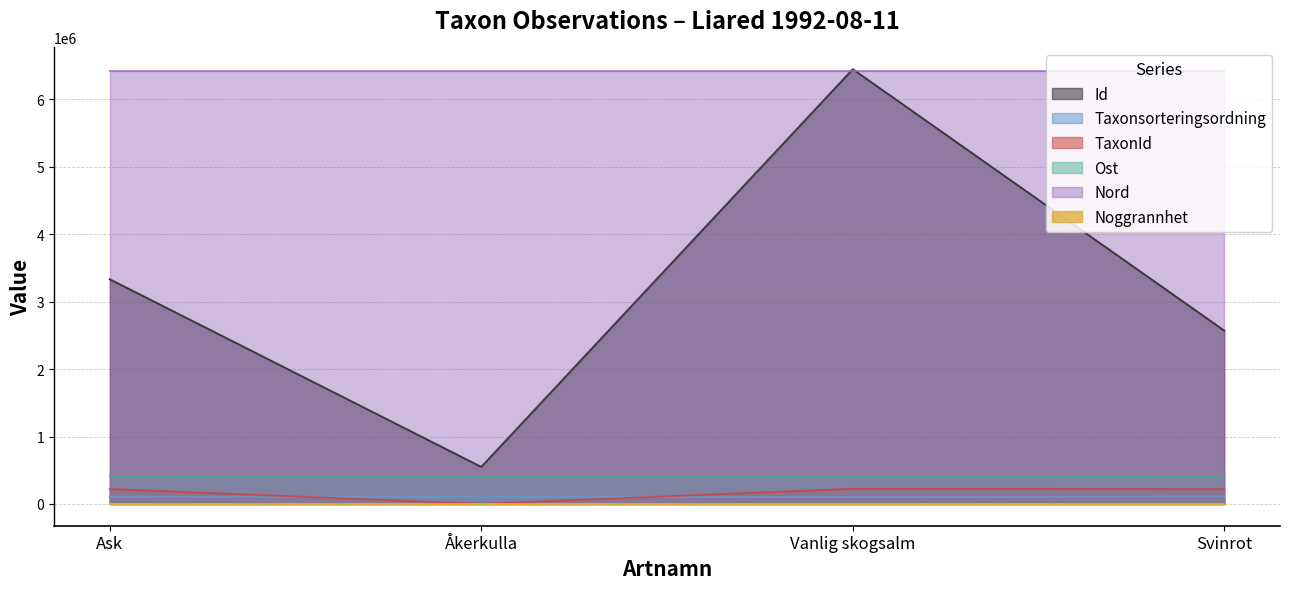

Is it true that TaxonId equals 220299 at Svinrot?

True